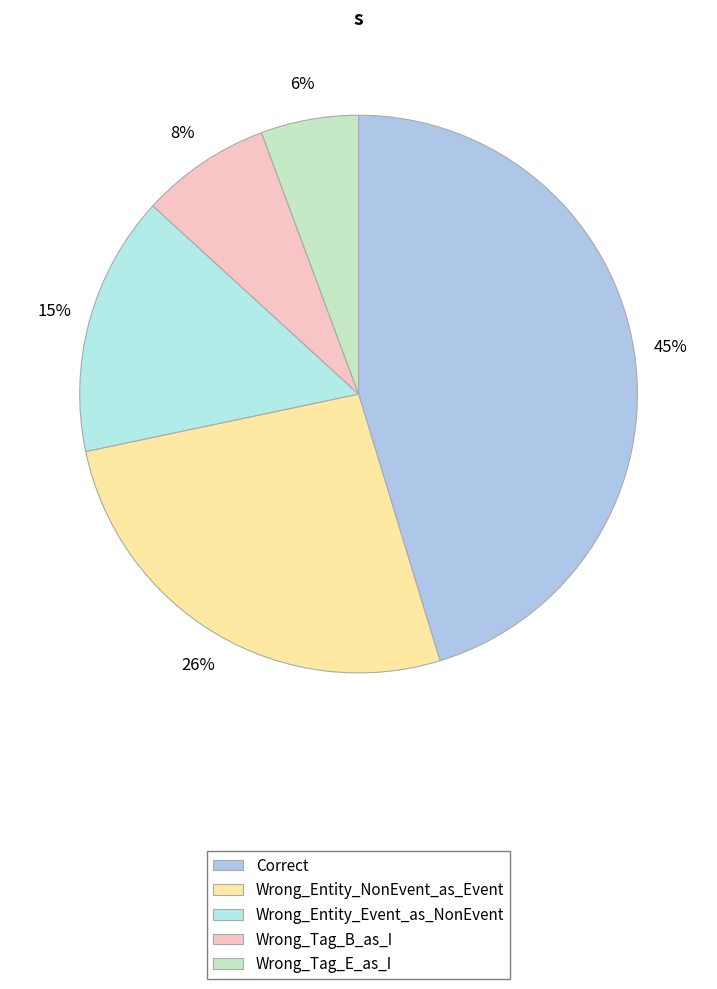

Is Wrong_Tag_B_as_I the majority of the pie?

No